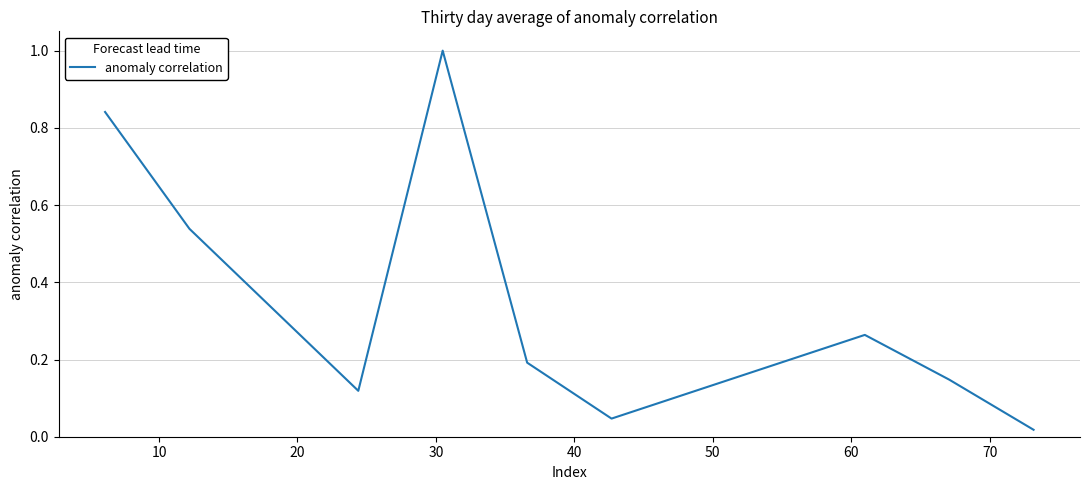

What is the sum of all values?

3.2